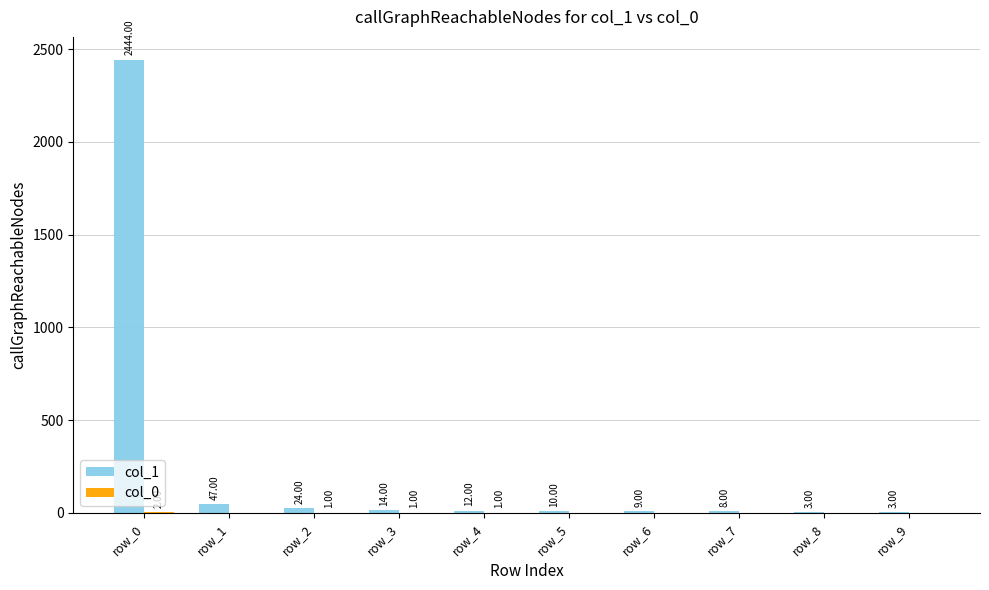

Which series has the largest total across all categories?

col_1